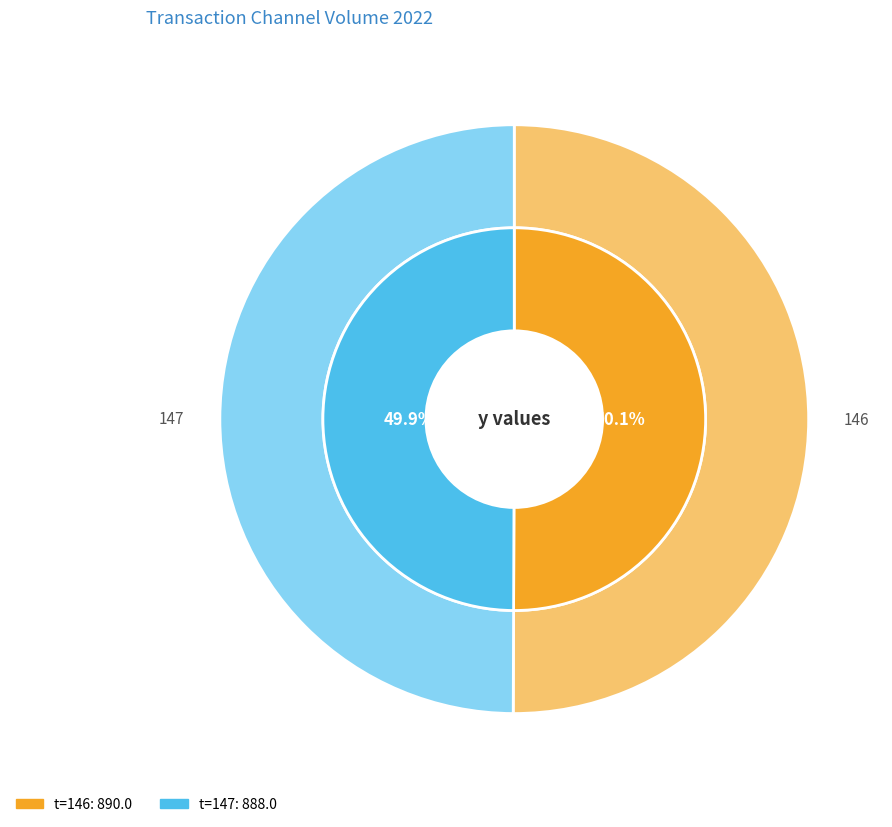

To the nearest percent, what is the average slice percentage?

50%